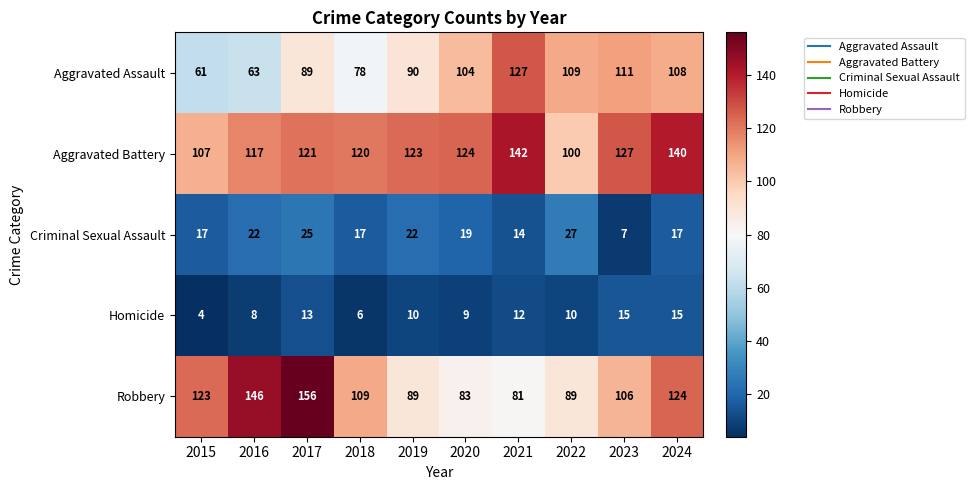

True or false: Robbery has a value of 42 at 2021.

False